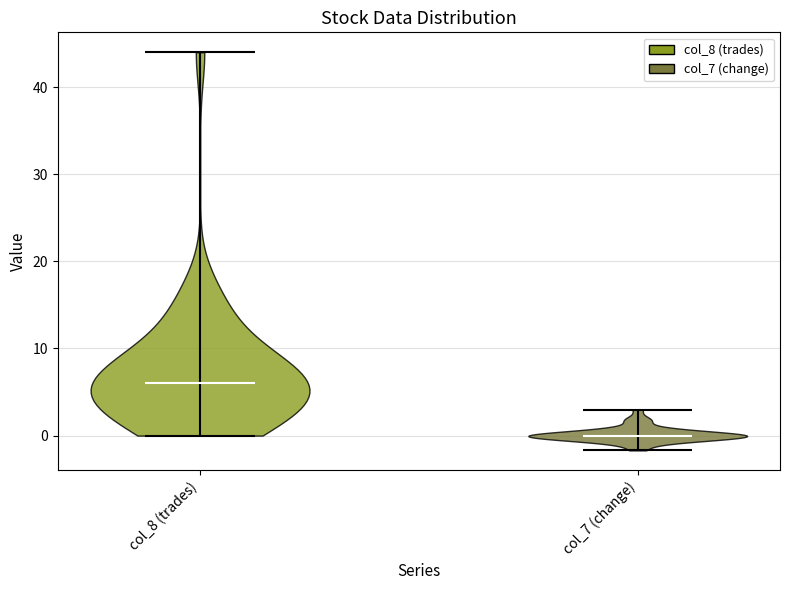

Reading left to right, read every violin against the y-axis: where its median line is, and the lowest and highest points it reaches. The values are not printed on the chart, so give them approximately, as read against the axis.

col_8 (trades): median line 6, lowest point 0, highest point 44
col_7 (change): median line 0, lowest point -2, highest point 3